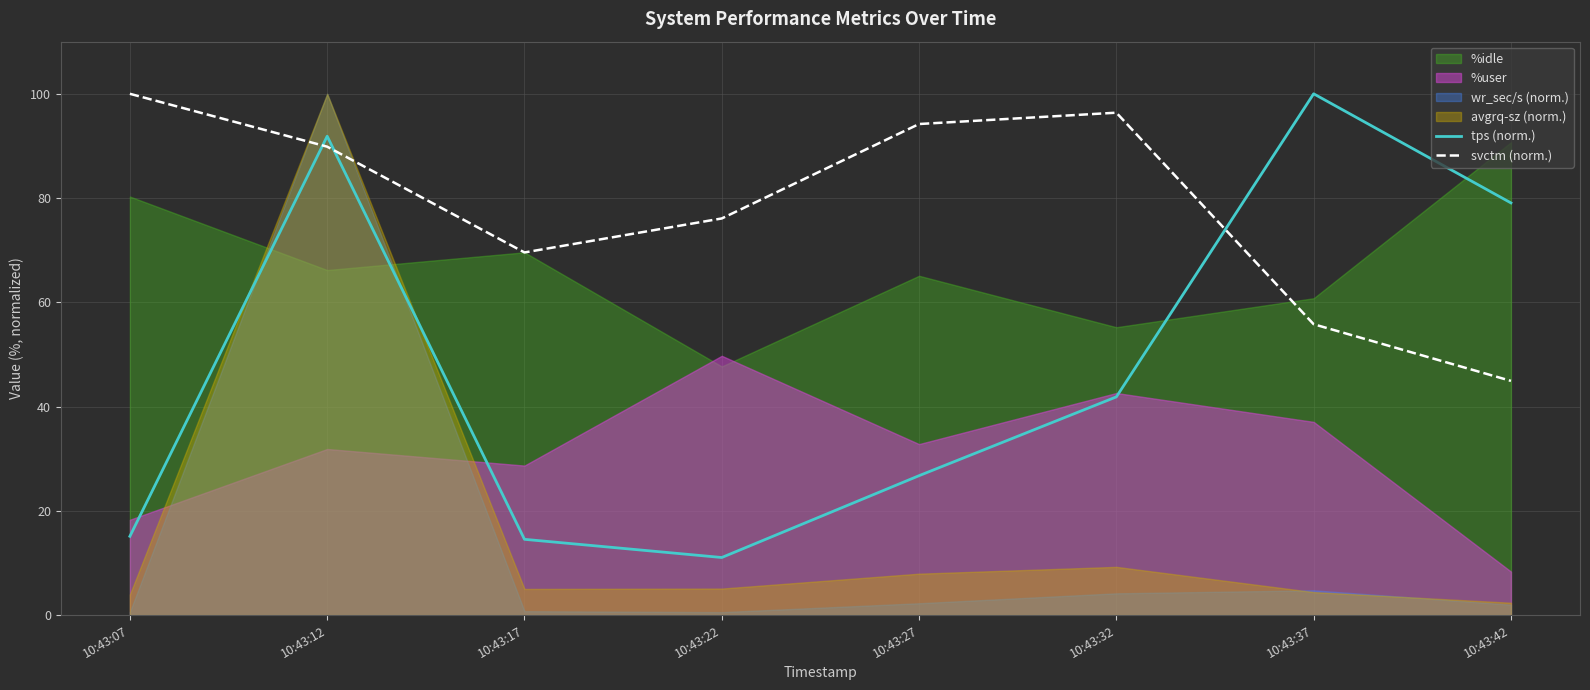

Is it true that svctm (norm.) equals 96.4 at 10:43:32?

True